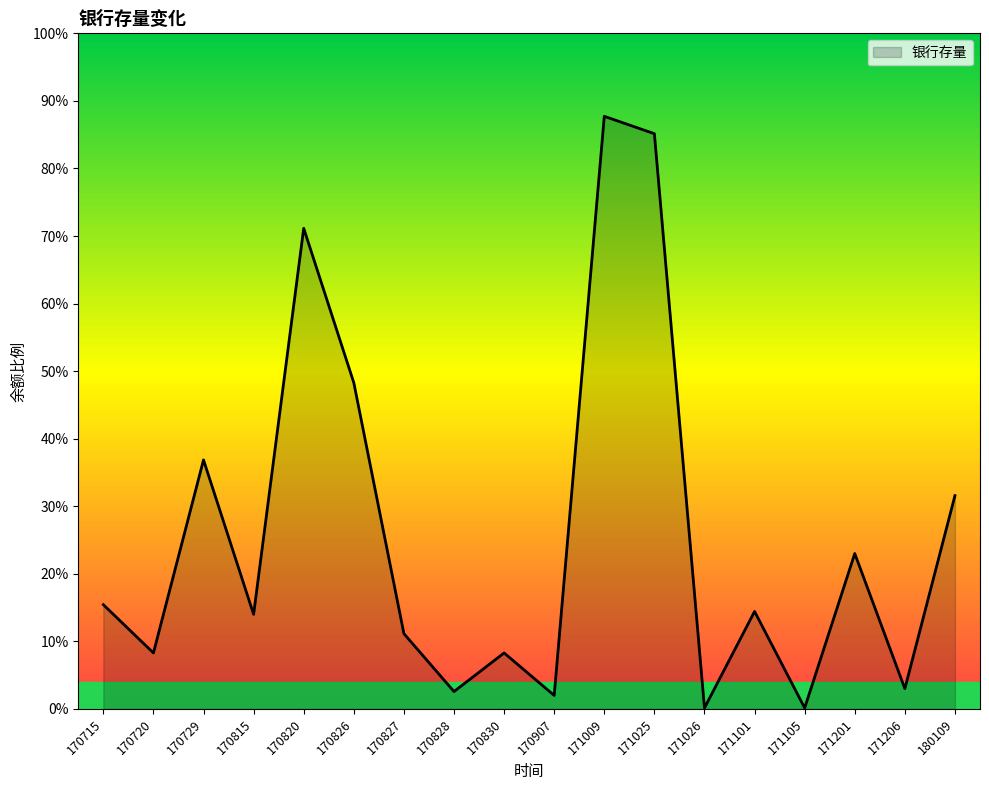

Does the chart have visible grid lines?

No